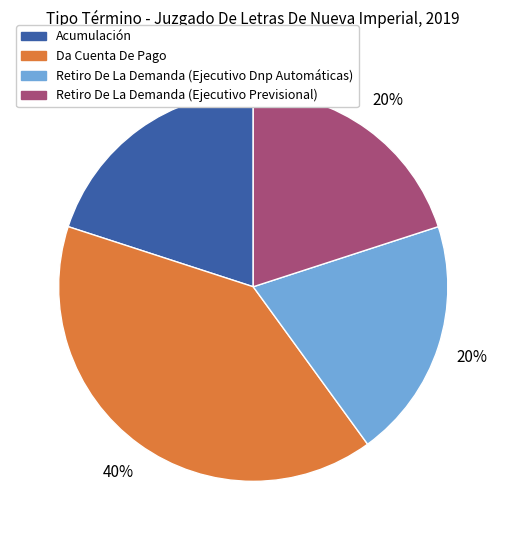

Approximately how many times larger is the value at Acumulación compared to Retiro De La Demanda (Ejecutivo Dnp Automáticas)?

1.0